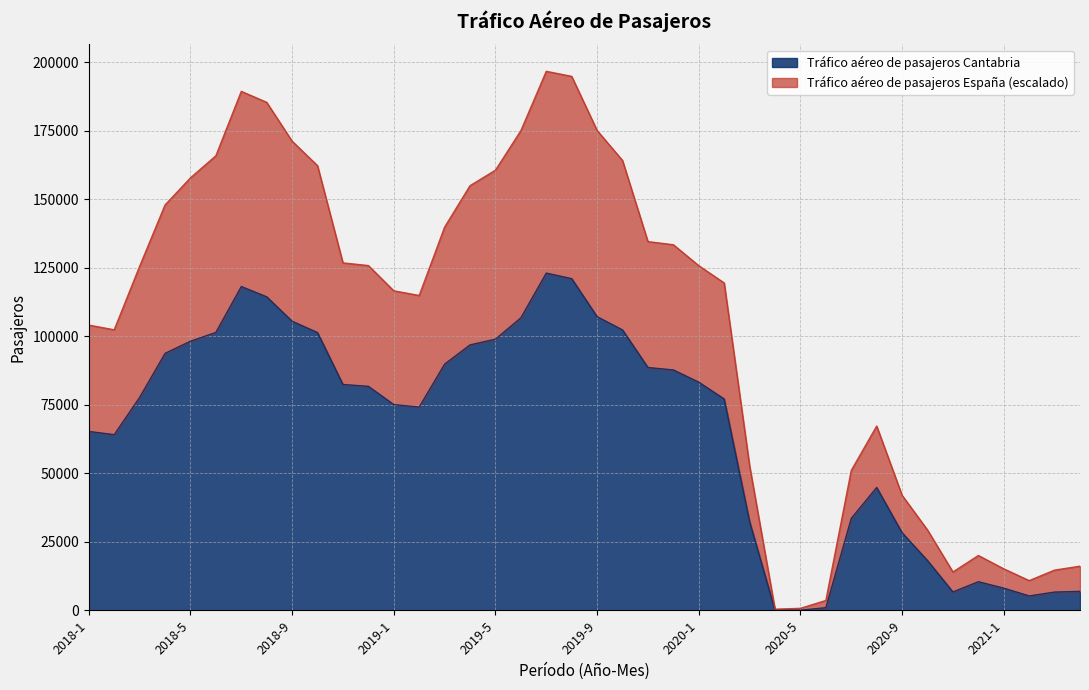

Rank the series by their average value, from lowest to highest.

Tráfico aéreo de pasajeros Cantabria, Tráfico aéreo de pasajeros España